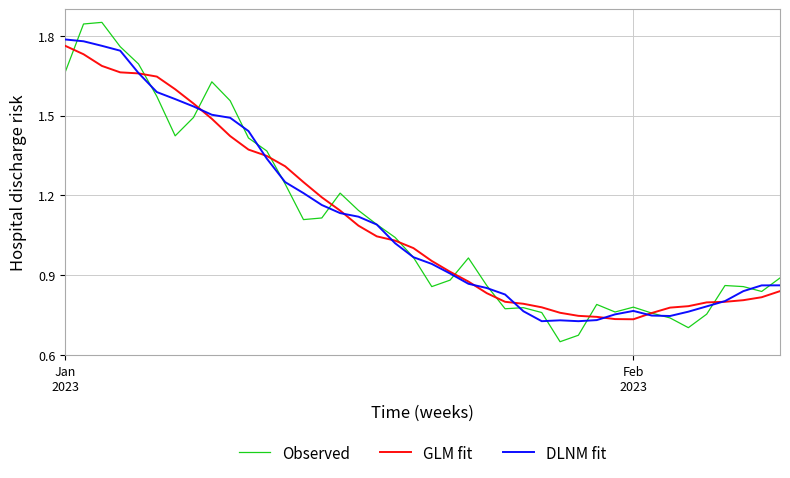

Which series has the largest range (max minus min)?

Observed